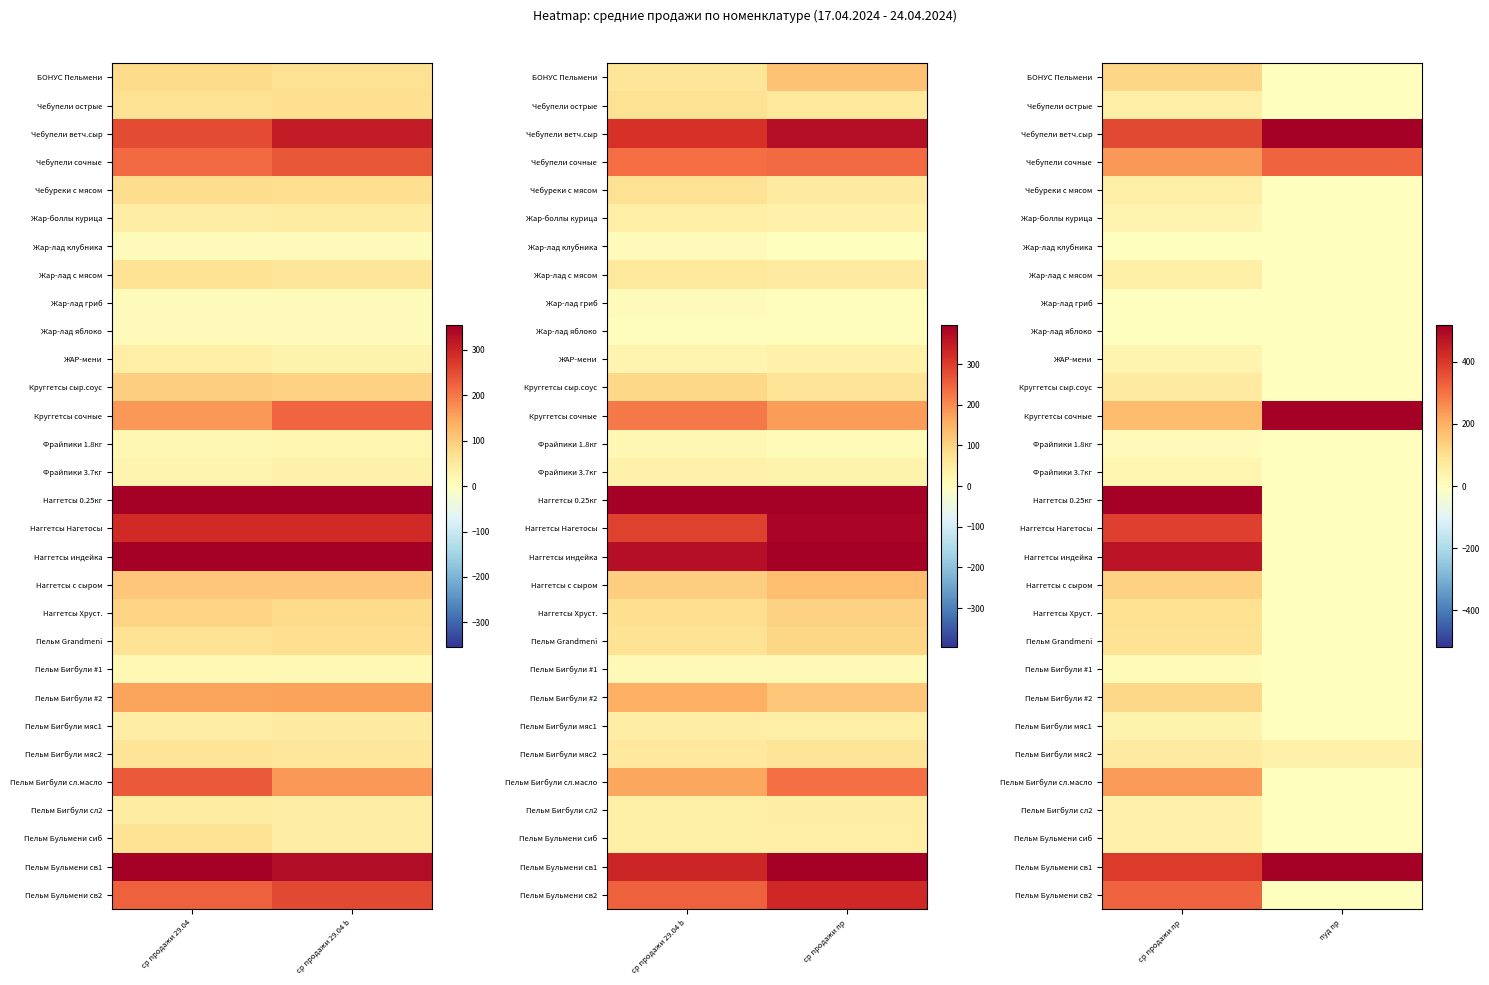

Is the value of Чебуреки с мясом at ср продажи пр greater than the value of Чебупели сочные at пуд пр?

No